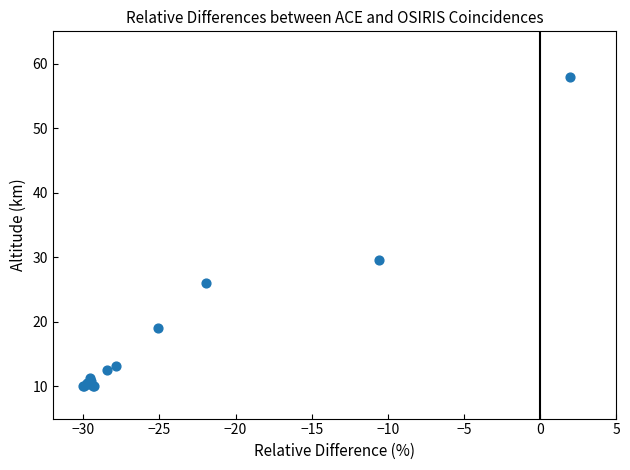

What Y value in the scatter plot is closest to 34?

29.6